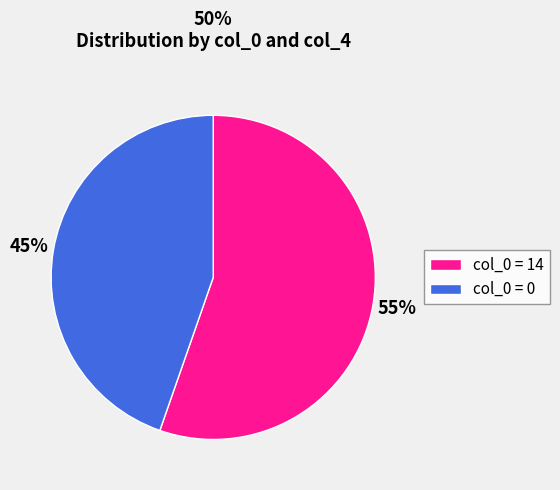

Count the number of slices in the pie.

2